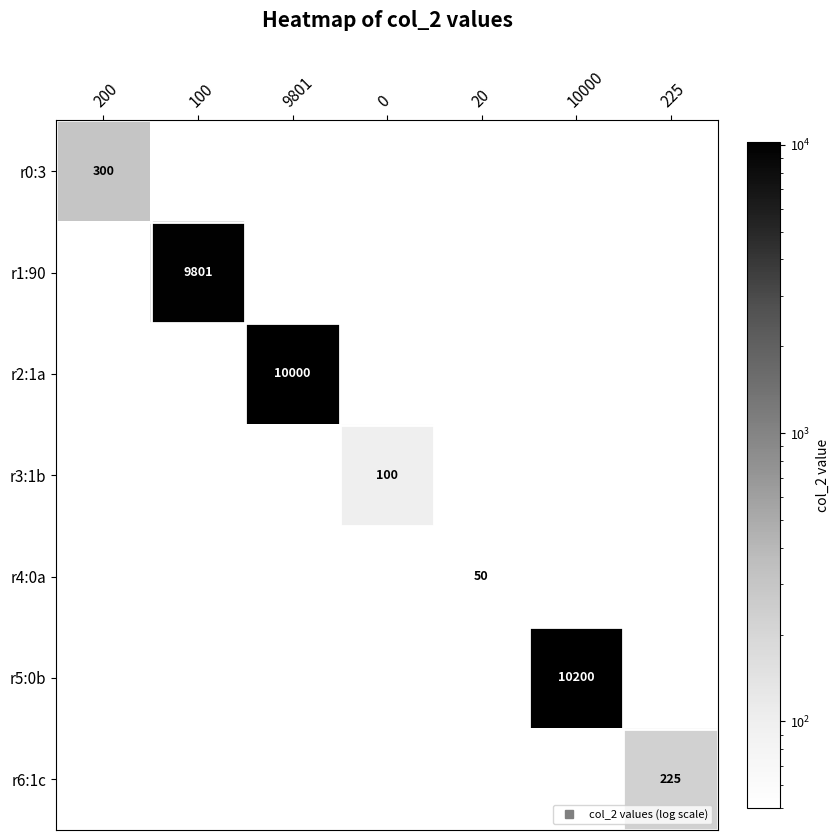

Between 100 and 10000, which series saw the biggest shift?

r5:0b